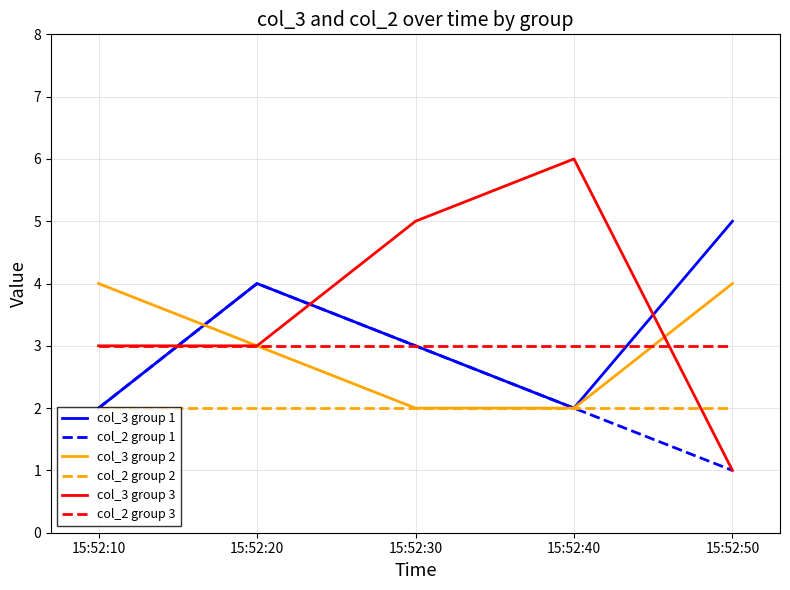

How many values in the col_3 group 2 series are below 3?

2